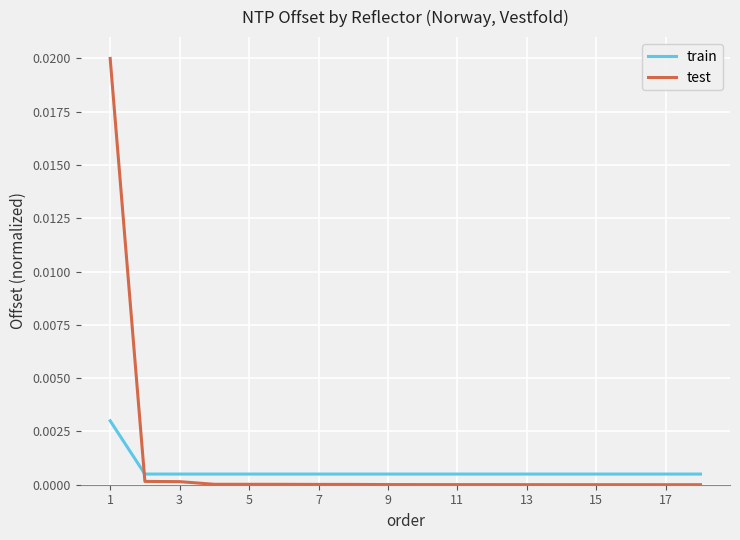

Which series has the largest range (max minus min)?

test